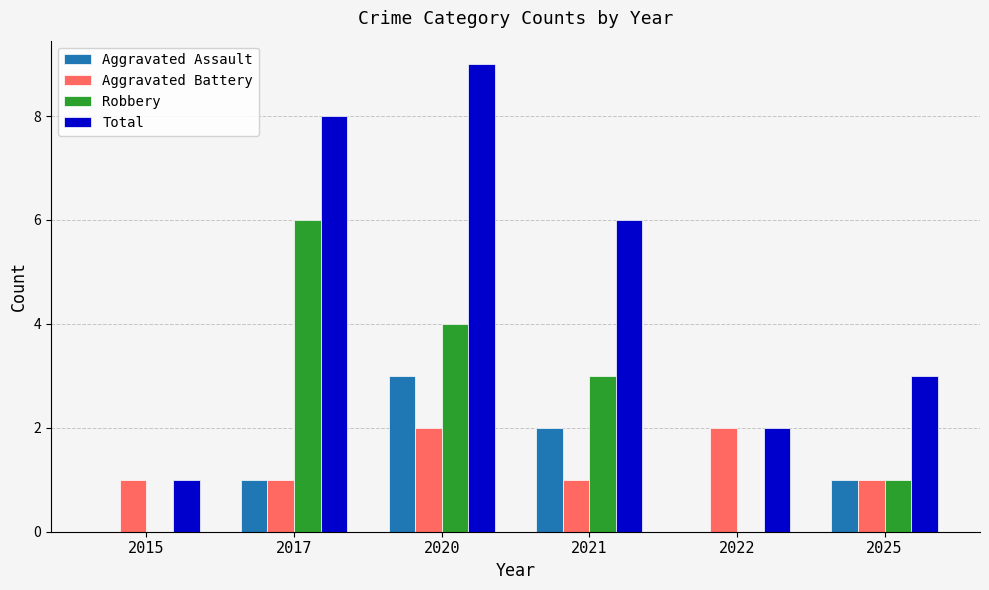

What is the sum of all Aggravated Battery values?

8